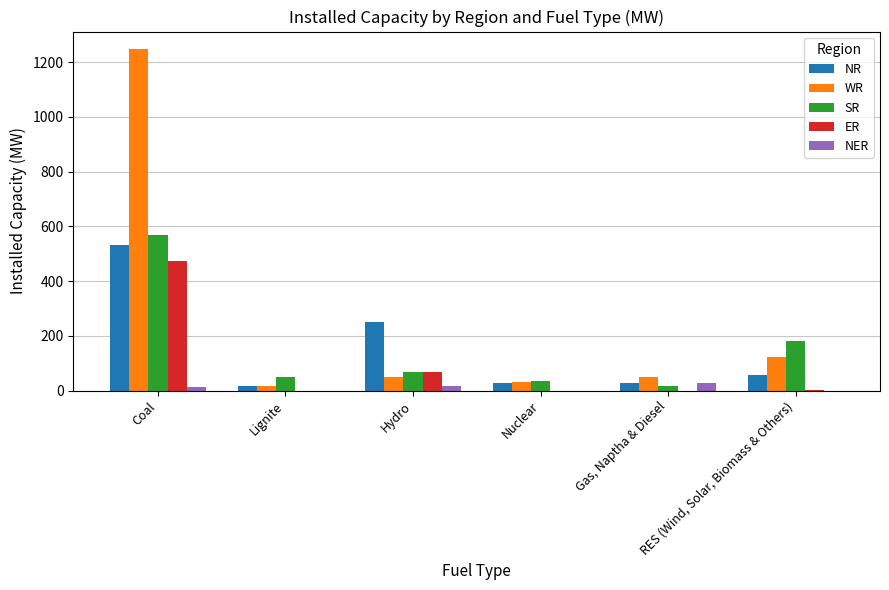

How many distinct data groups are displayed?

5